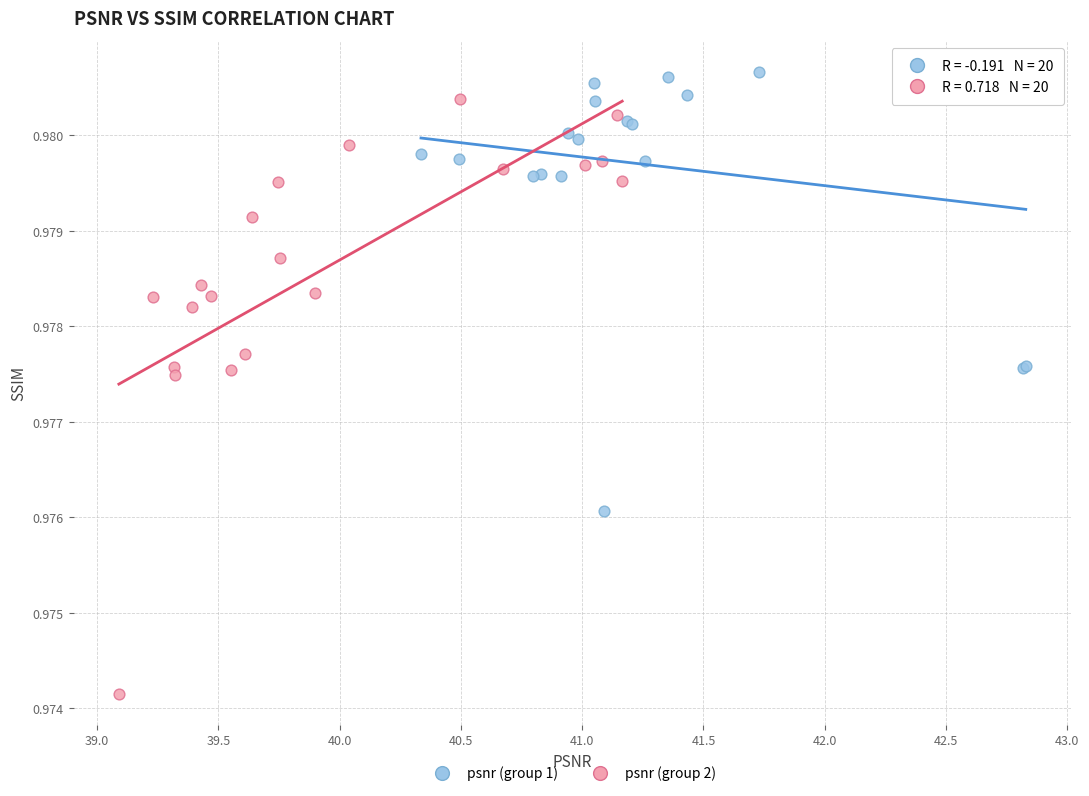

What are all the series names shown in the legend?

psnr (group 1), psnr (group 2)